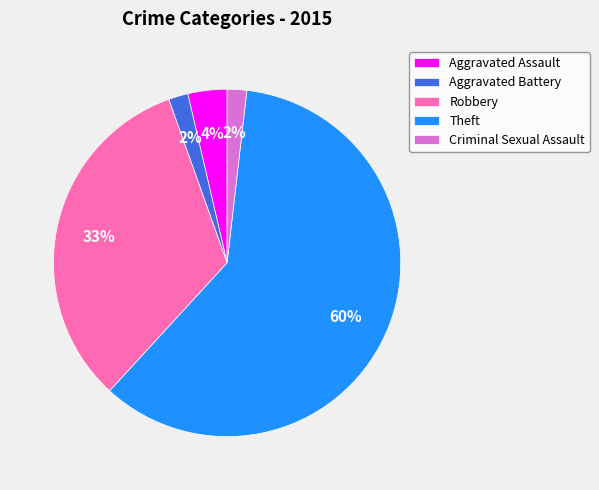

The Theft slice represents 60% of the pie. True or false?

True